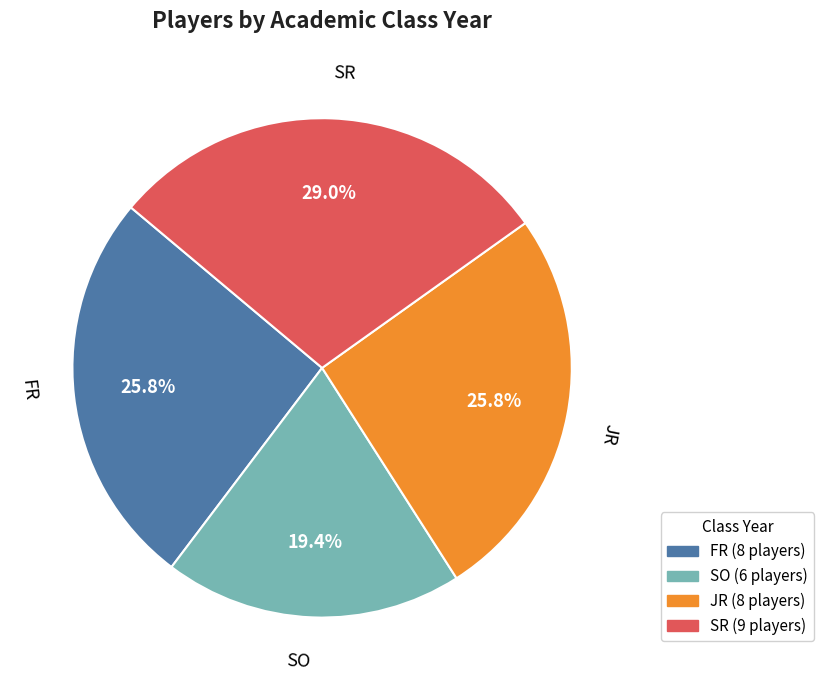

To the nearest percent, what percentage of the pie is JR?

26%